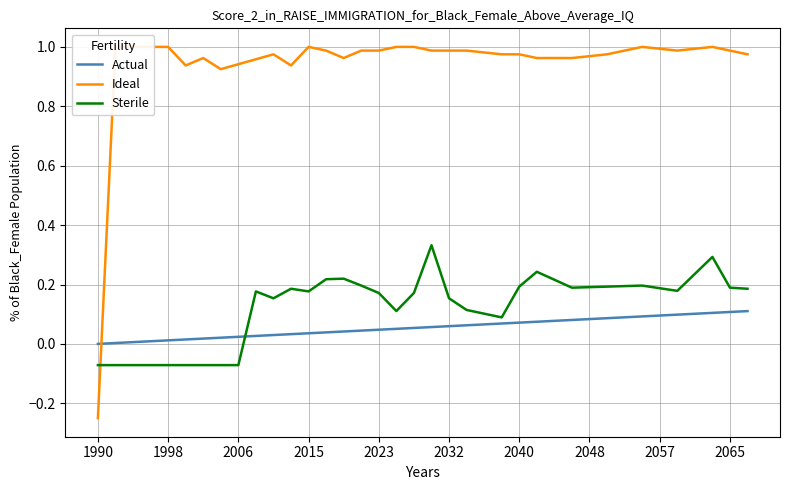

At 23, list the series in order from largest to smallest.

Ideal, Sterile, Actual